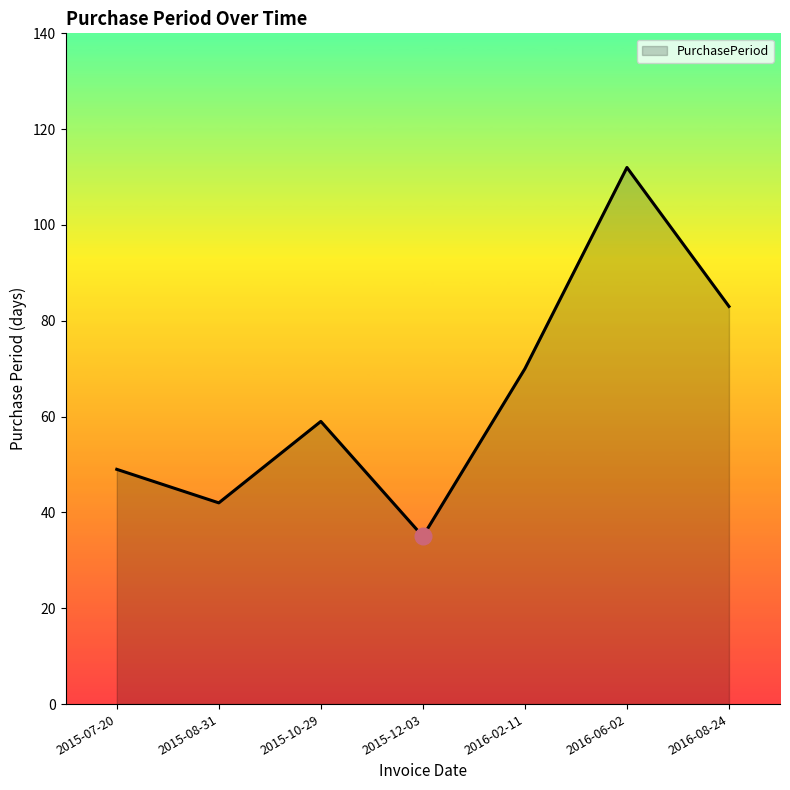

What is the approximate value at 2015-08-31?

42